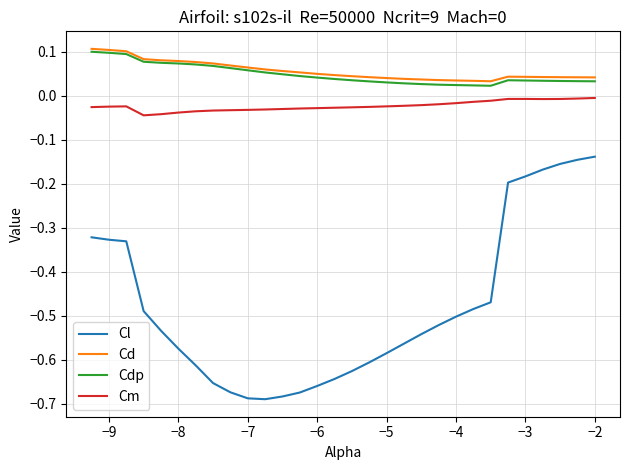

Which series has the largest range (max minus min)?

Cl